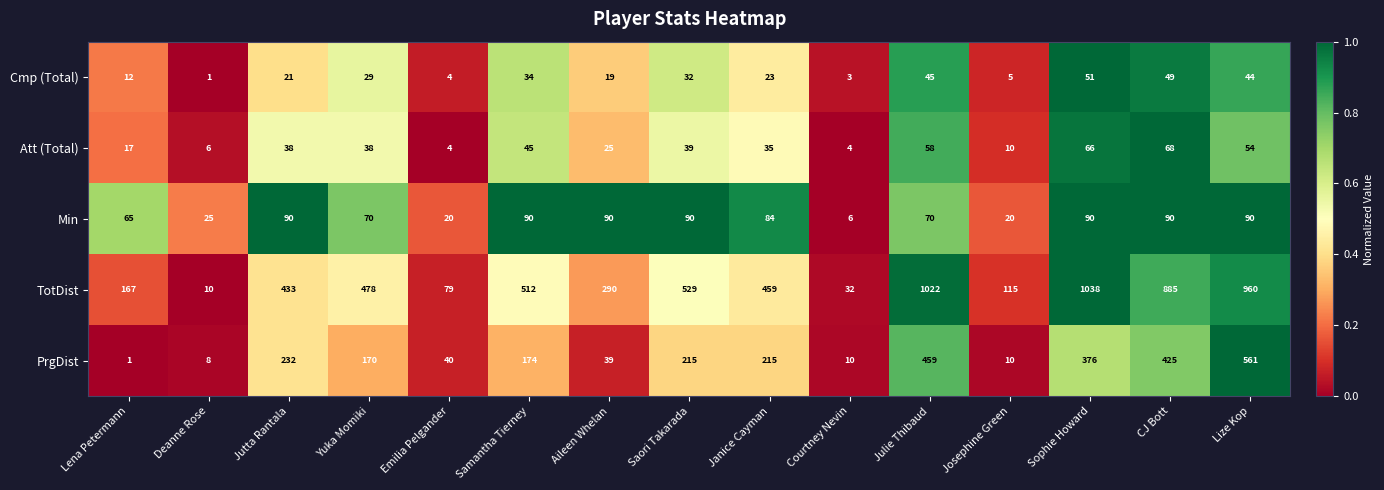

Is the value of Cmp (Total) at Courtney Nevin greater than the value of Att (Total) at Lize Kop?

No